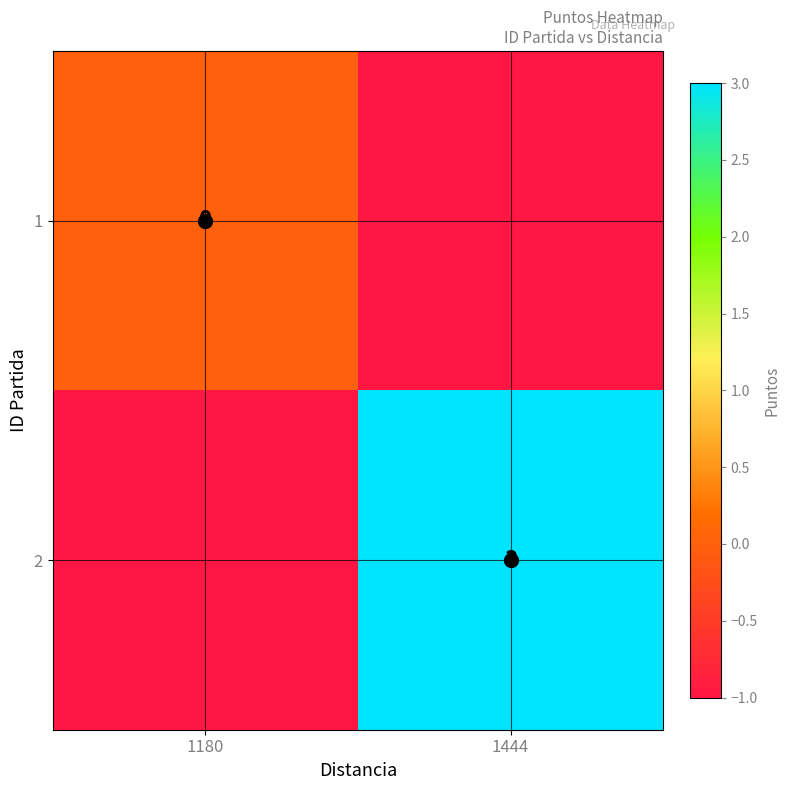

List the series in order of their overall mean, lowest first.

1, 2